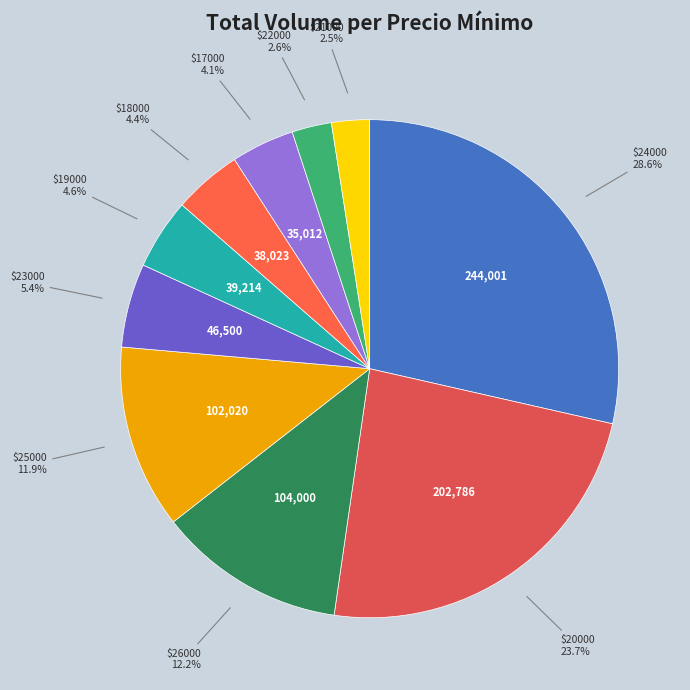

How many slices are in this pie chart?

10